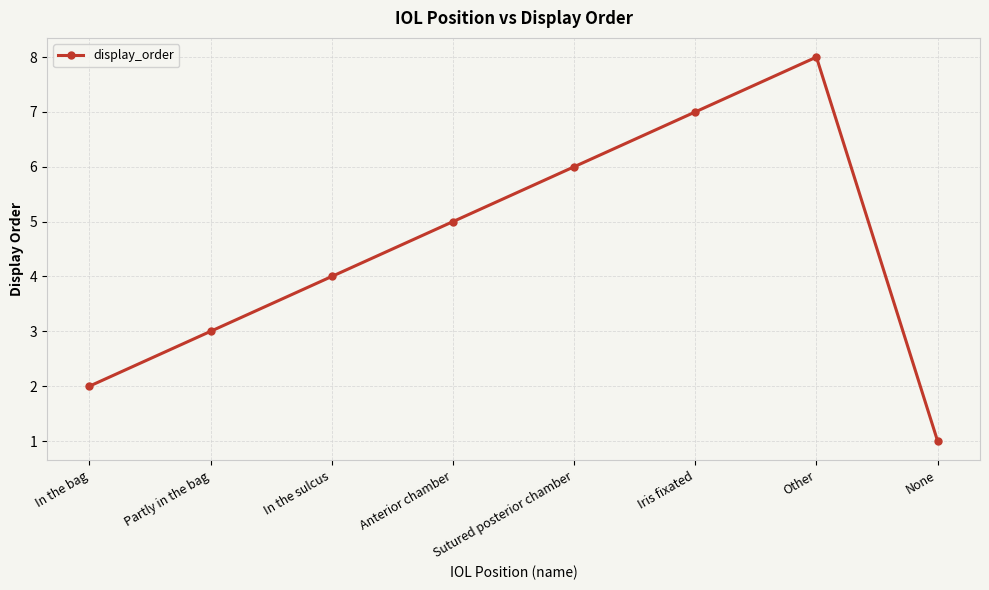

List the labels in order of value, smallest first.

None, In the bag, Partly in the bag, In the sulcus, Anterior chamber, Sutured posterior chamber, Iris fixated, Other